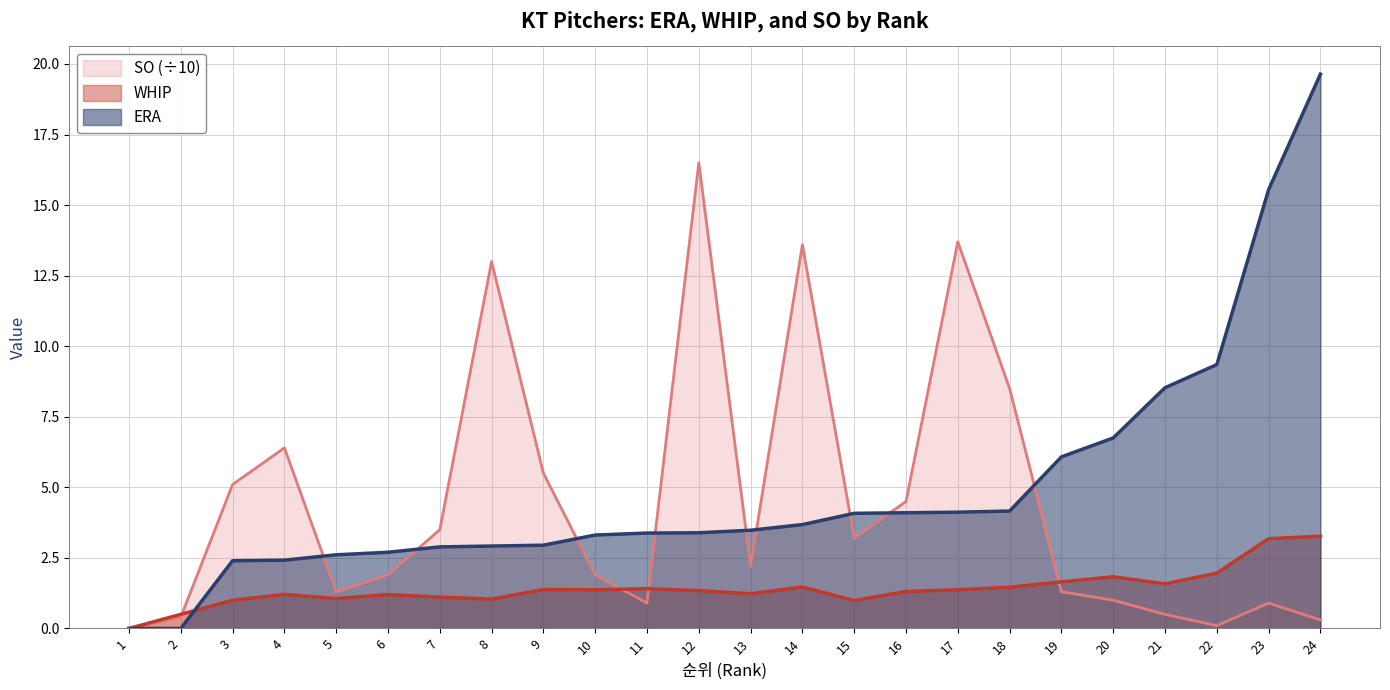

How many intersections are there between WHIP and SO_scaled?

4